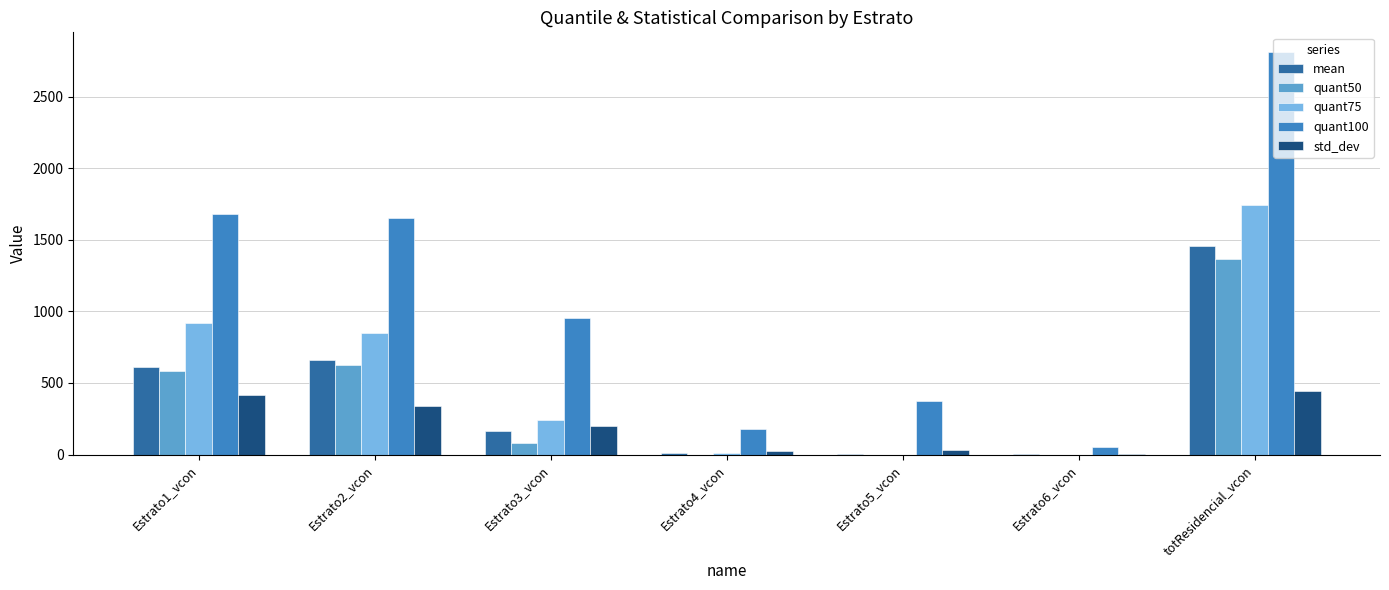

Where is quant100 nearest to the value 1431?

Estrato2_vcon